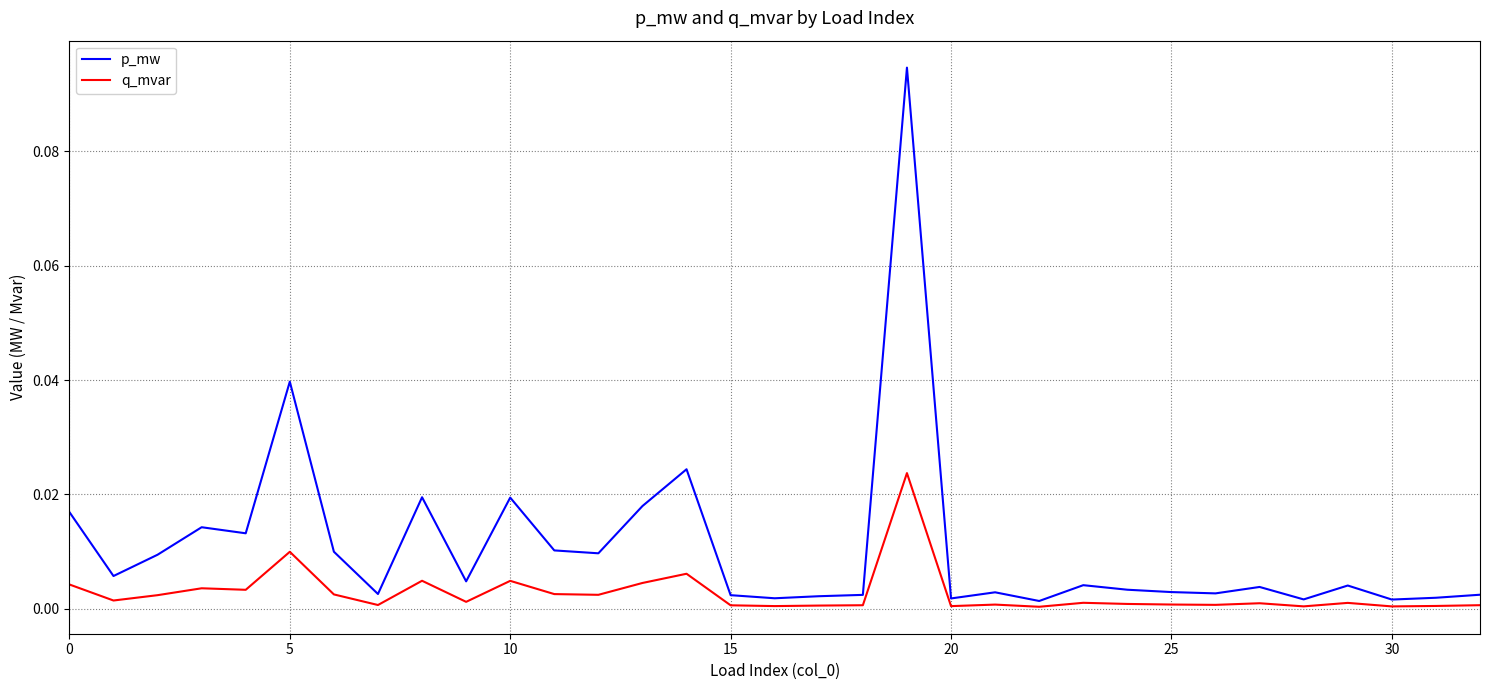

Which series has the largest total across all categories?

p_mw